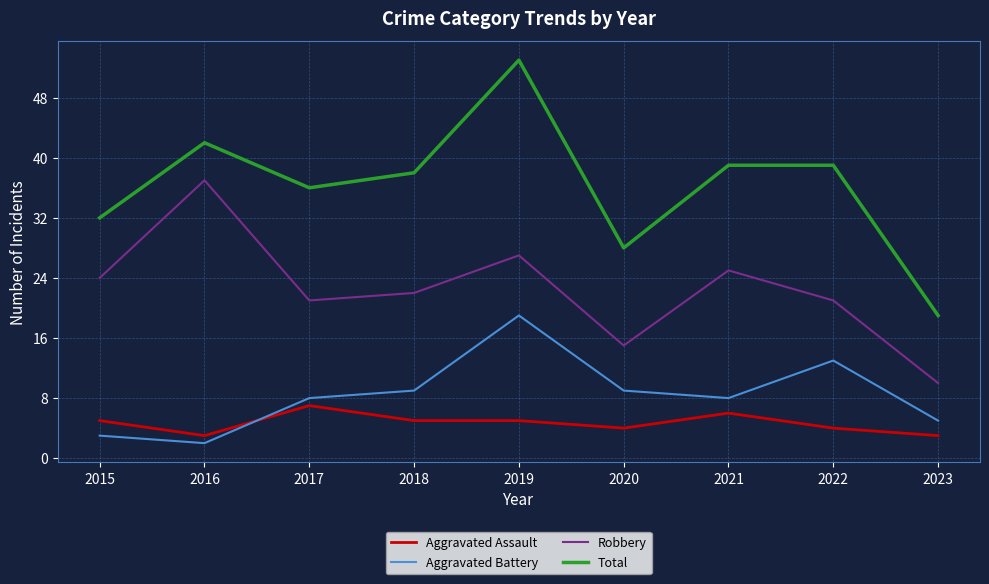

The Aggravated Assault series shows 6 at 2021. True or false?

True